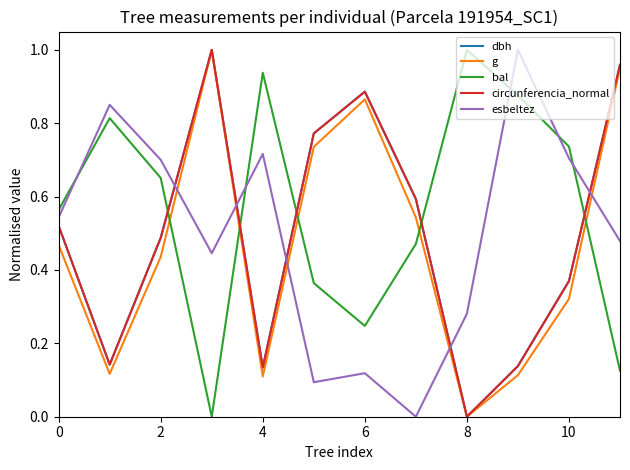

Which series has the largest total across all categories?

bal